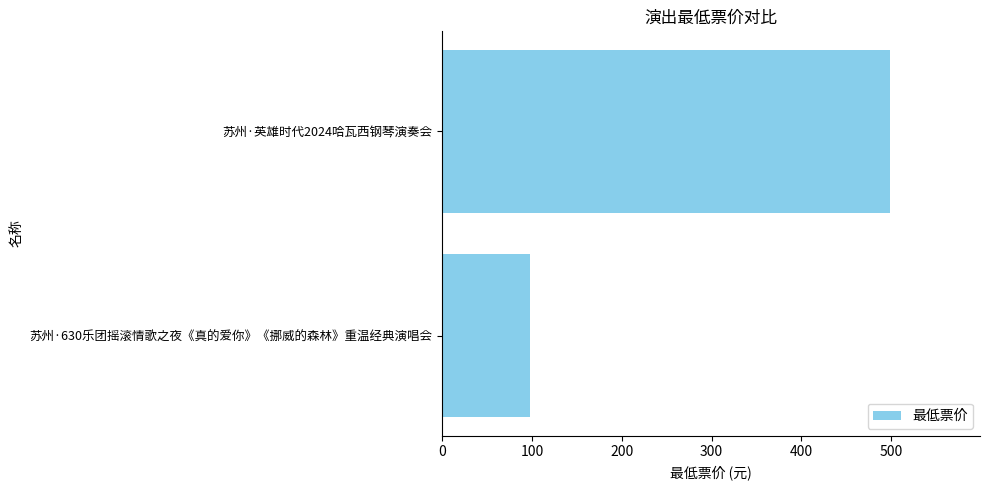

List the labels in order of value, smallest first.

苏州·630乐团摇滚情歌之夜《真的爱你》《挪威的森林》重温经典演唱会, 苏州·英雄时代2024哈瓦西钢琴演奏会